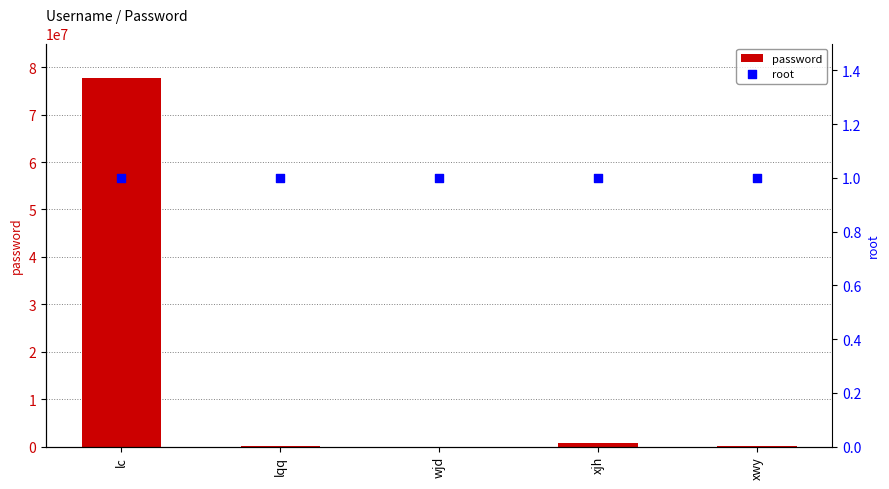

Which series has the largest Y range (max minus min)?

password